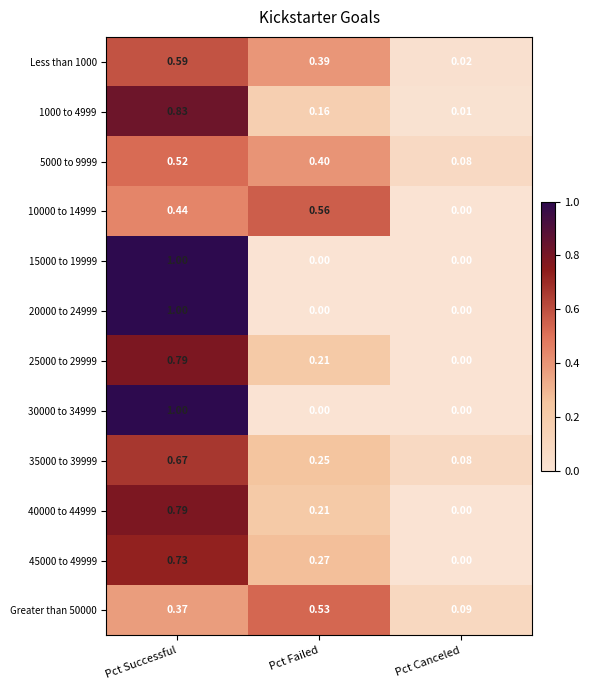

At which category is the sum across all series the highest?

Pct Successful